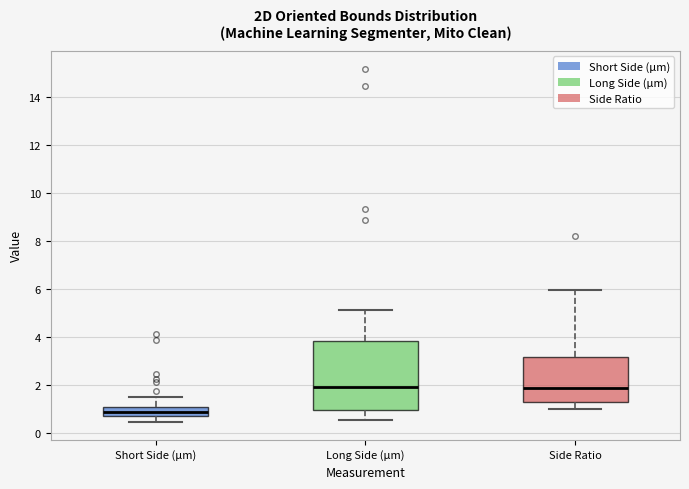

Where does the upper whisker of the box for Short Side (µm) end on the y-axis? The values are not printed on the chart, so give them approximately, as read against the axis.

1.4